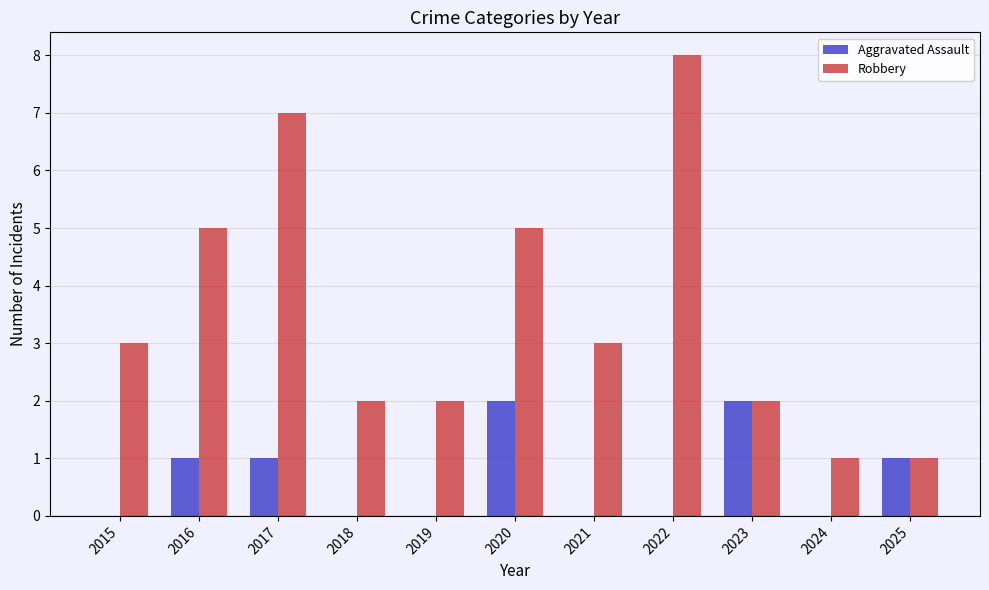

How many groups of bars are there?

11